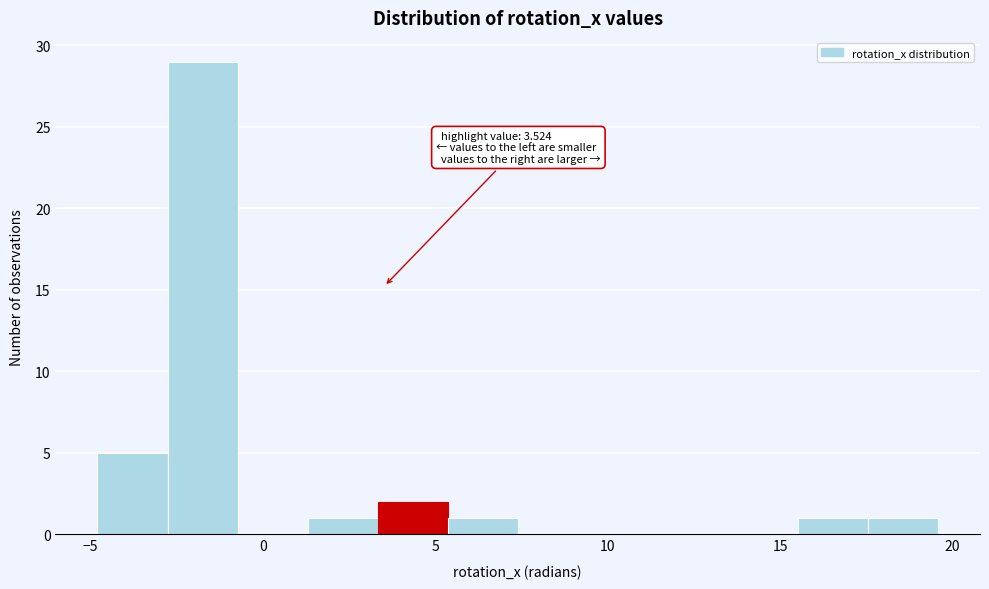

Which range on the x-axis has the tallest bar?

-3.0 to -0.5